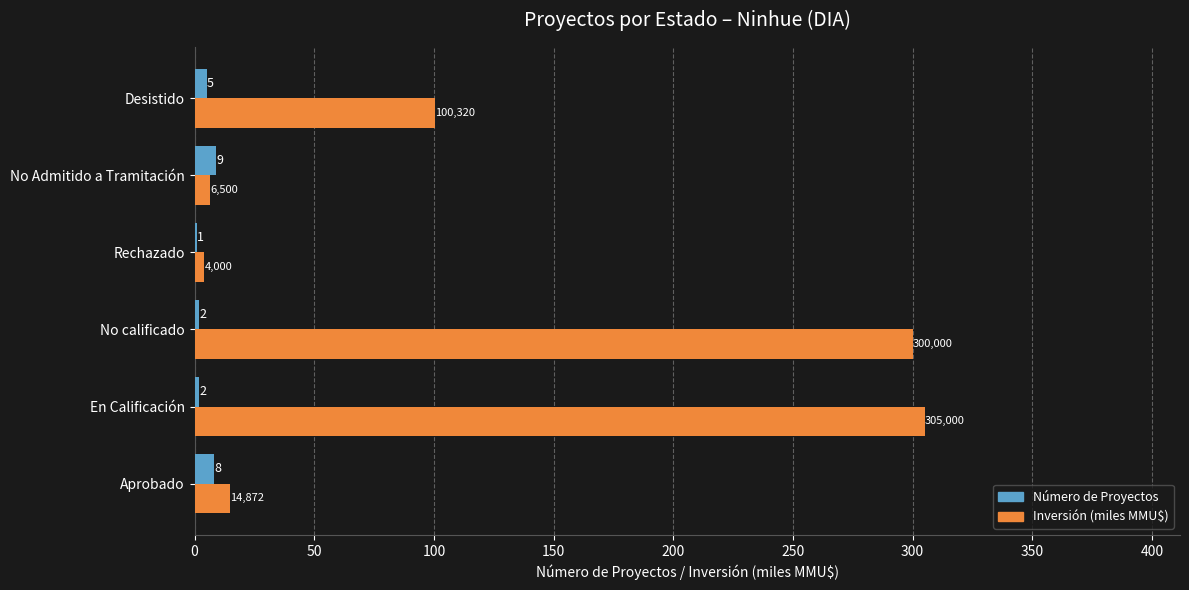

The Inversión (miles MMU$) series shows 505.9 at No calificado. True or false?

False